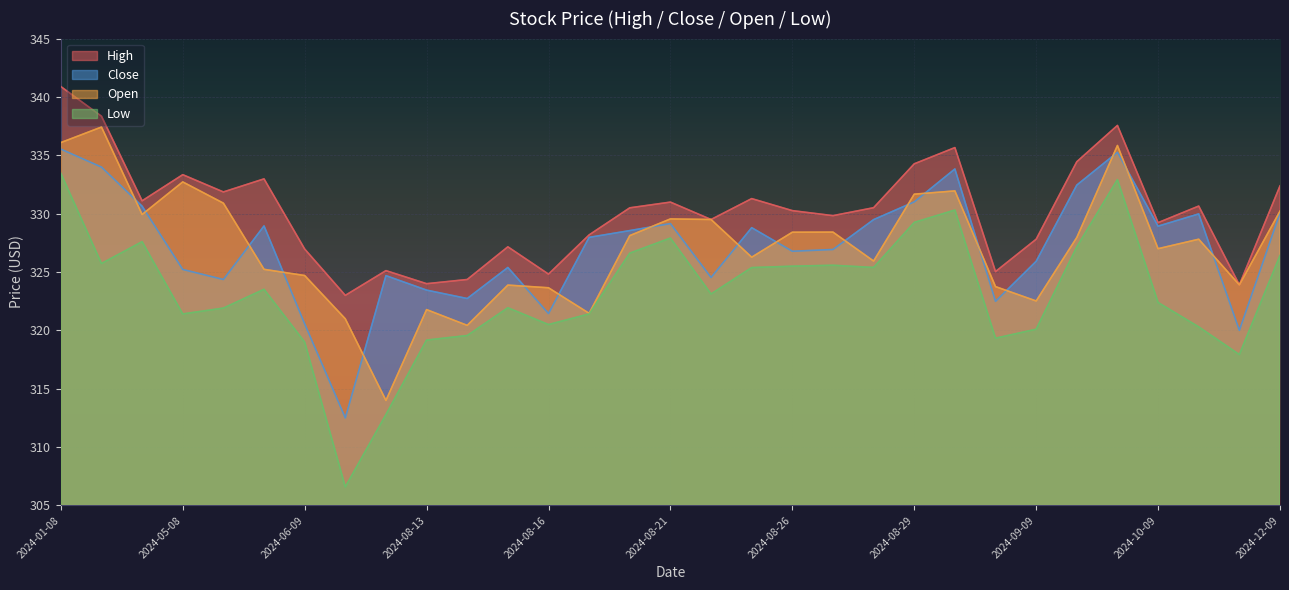

What are all the series names shown in the legend?

High, Close, Open, Low